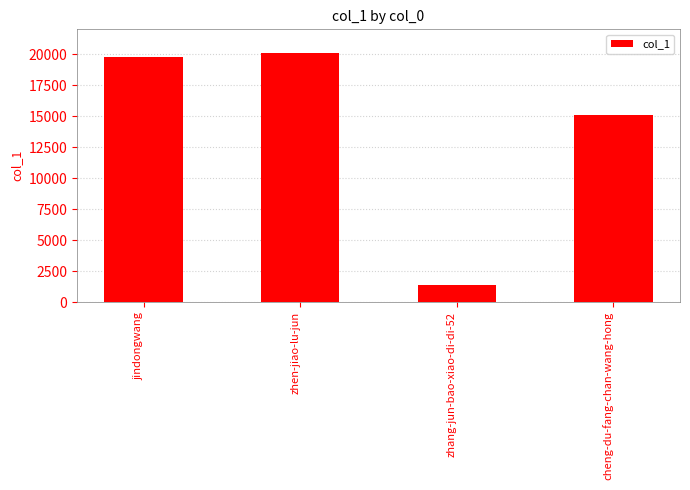

Is it true that the value at zhang-jun-bao-xiao-di-di-52 is 1348?

True